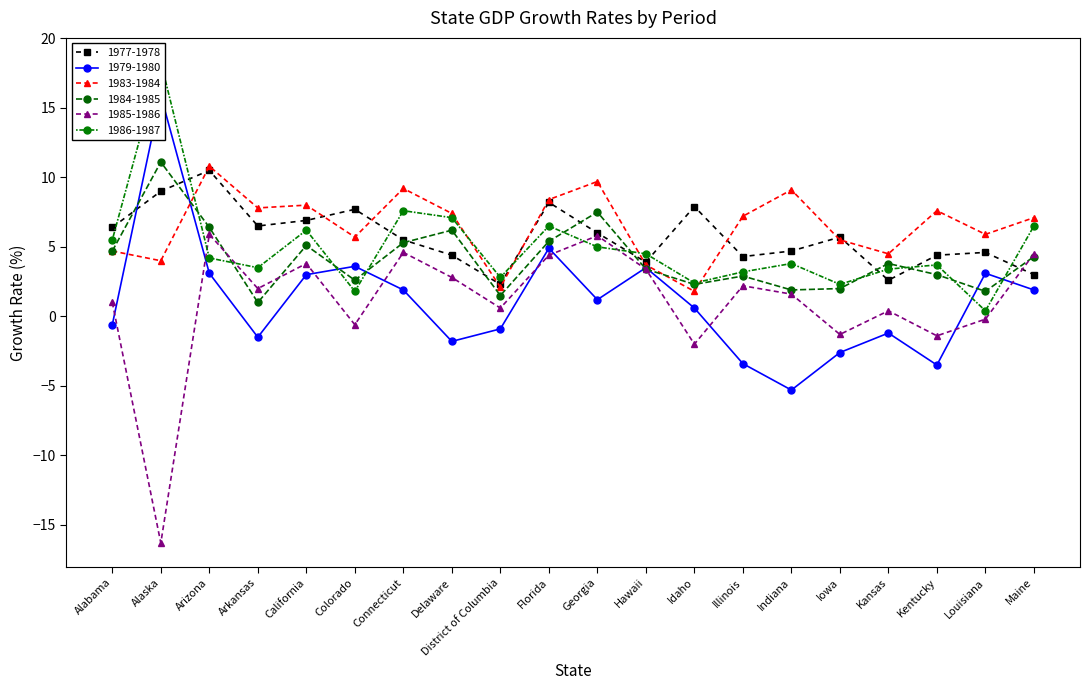

Does the chart display data point markers on the line(s)?

Yes